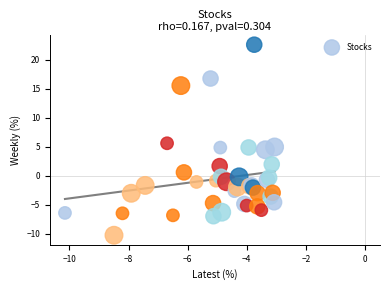

What Y value in the scatter plot is closest to 6?

5.6